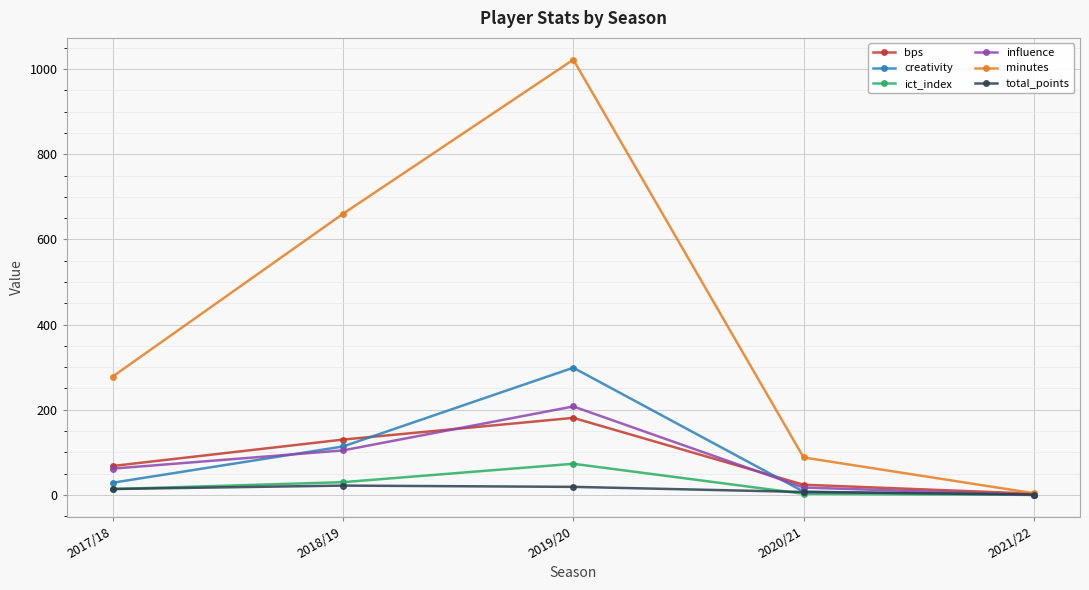

What is the sum of the minutes values at 2017/18 and 2021/22?

282.0